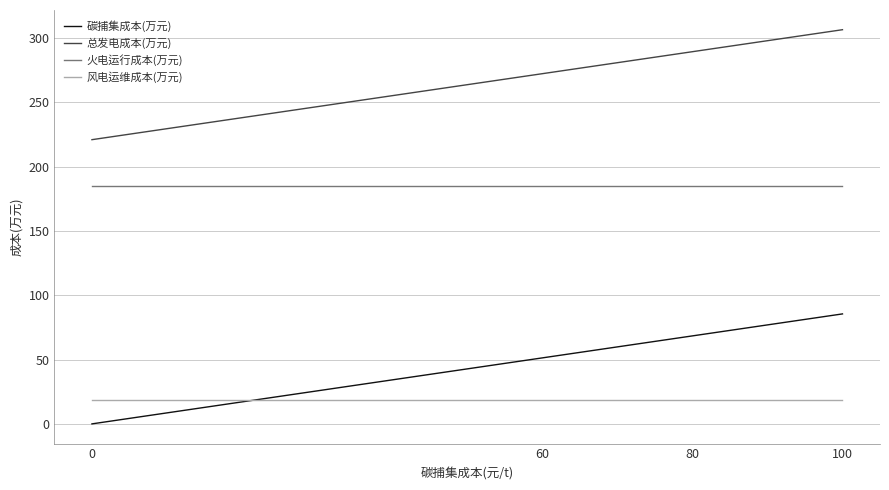

Reading right to left, transcribe all the data shown in this chart.

碳捕集成本(万元): 85.5	68.4	51.3	0.0
总发电成本(万元): 306.5	289.4	272.3	221.0
火电运行成本(万元): 184.9	184.9	184.9	184.9
风电运维成本(万元): 18.2	18.2	18.2	18.2